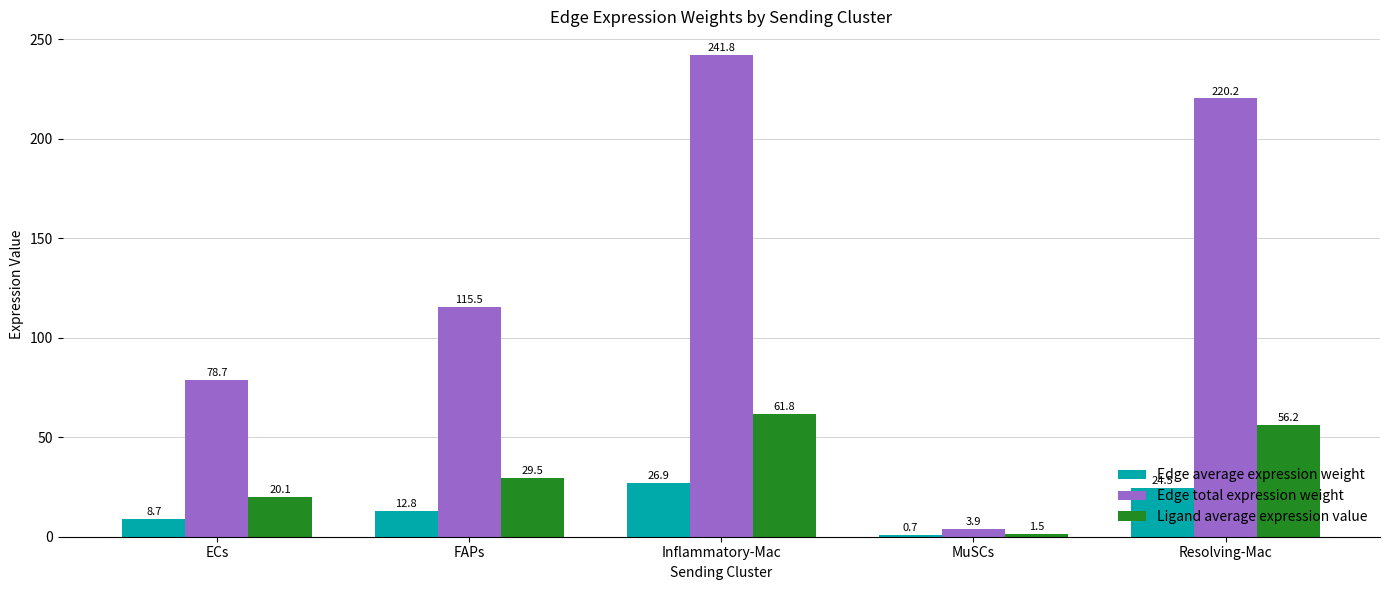

At which label does Edge total expression weight first exceed 115?

FAPs